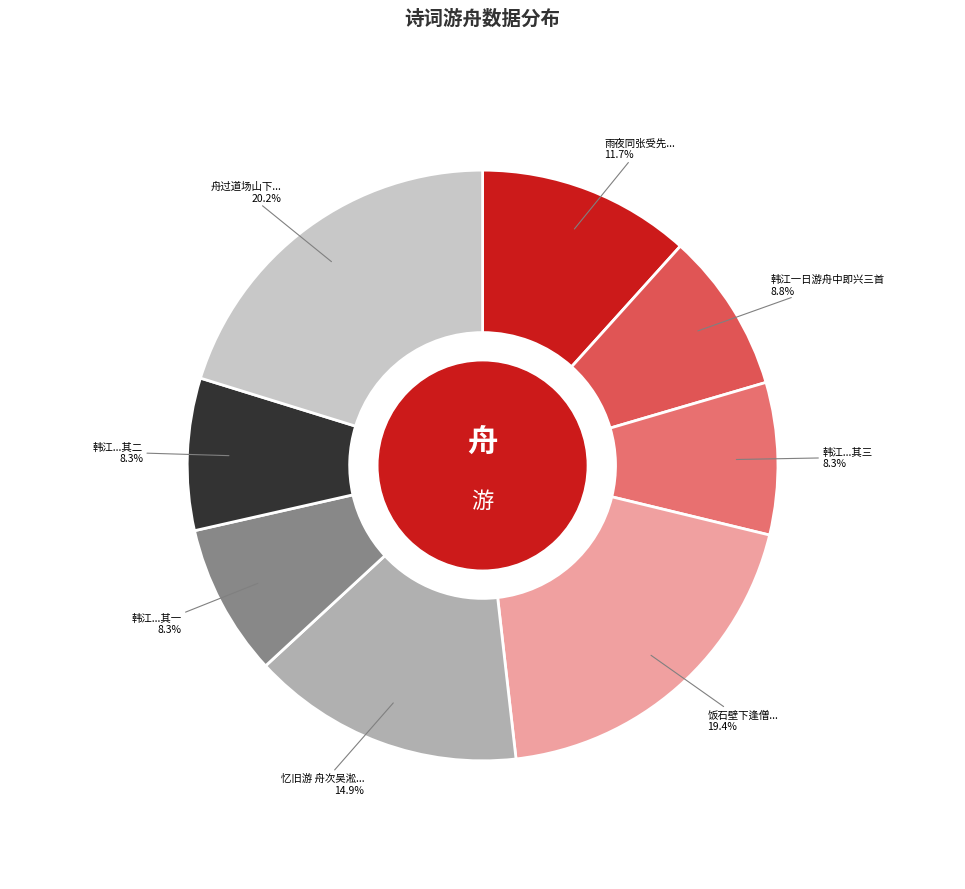

Is there any slice that represents more than half of the pie?

No